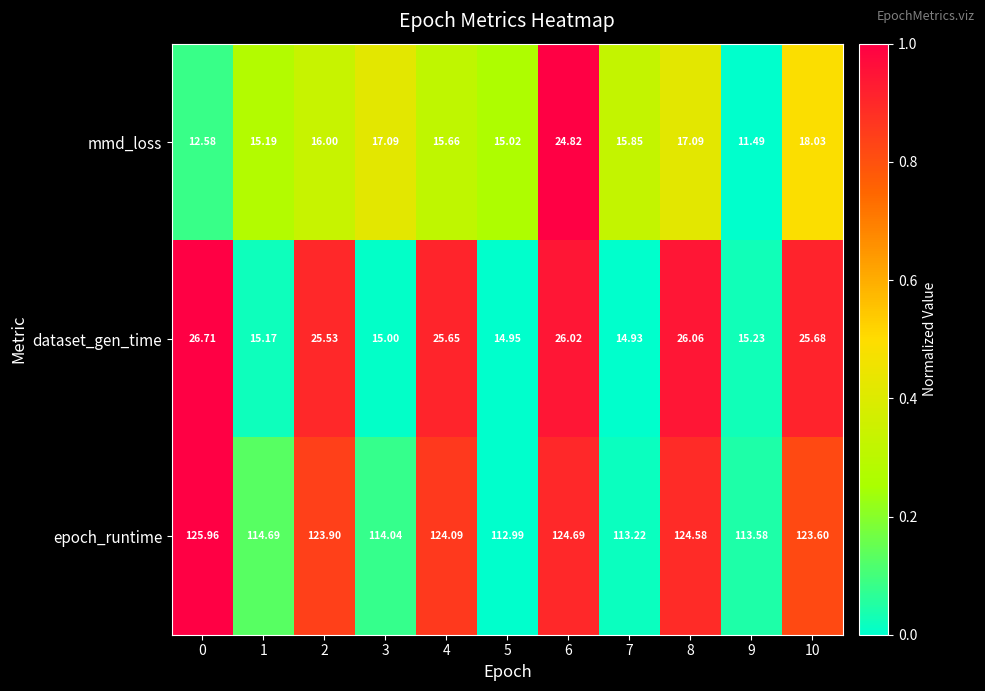

Rank the series by their maximum value, from lowest to highest.

mmd_loss, dataset_gen_time, epoch_runtime